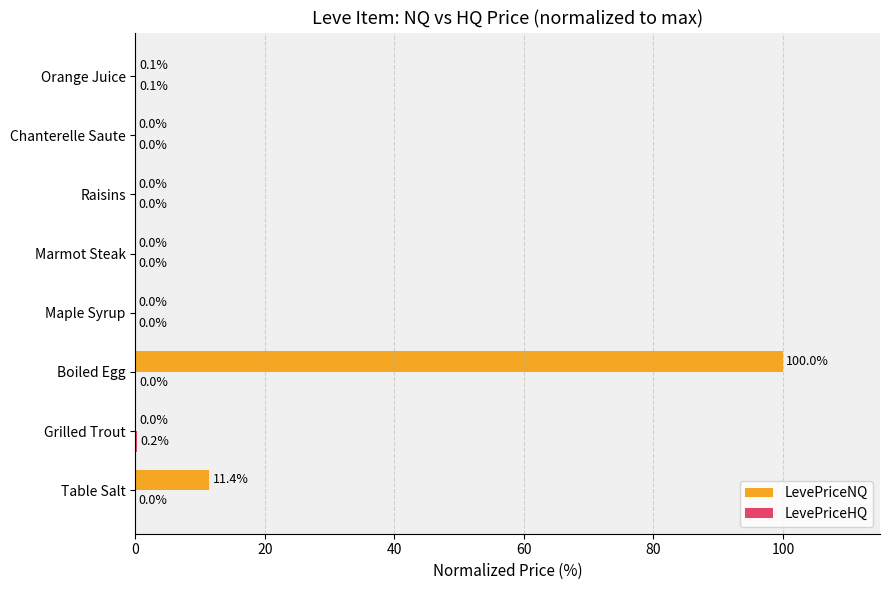

Which series has the largest total across all categories?

LevePriceNQ